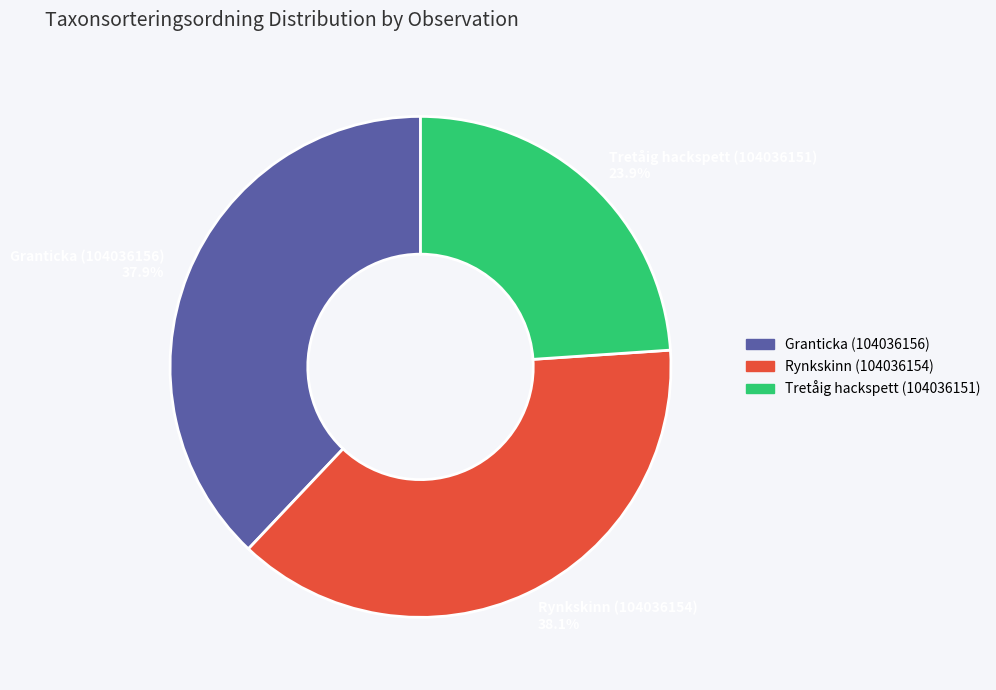

Which has a higher value, Rynkskinn (104036154) or Tretåig hackspett (104036151)?

Rynkskinn (104036154)